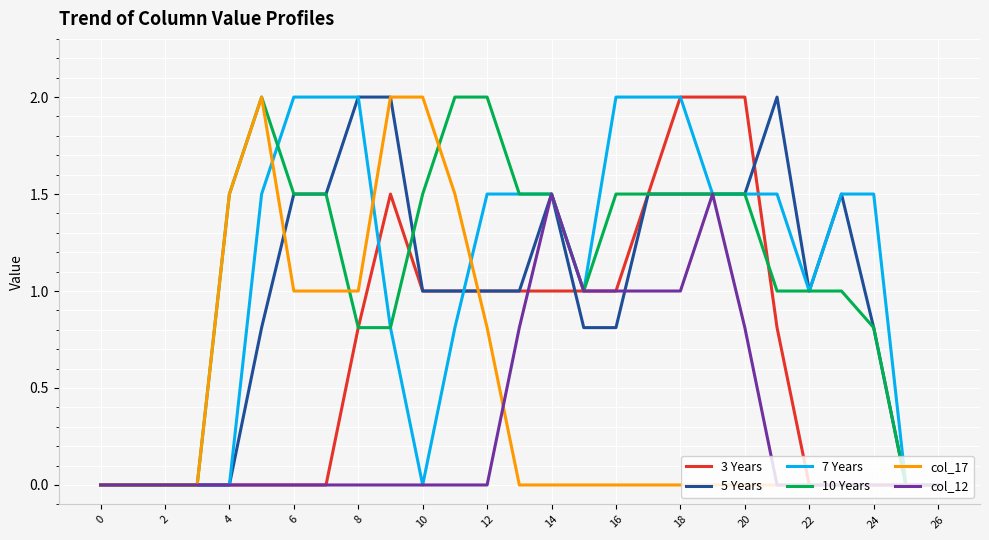

What is the maximum value shown in the chart?

2.0